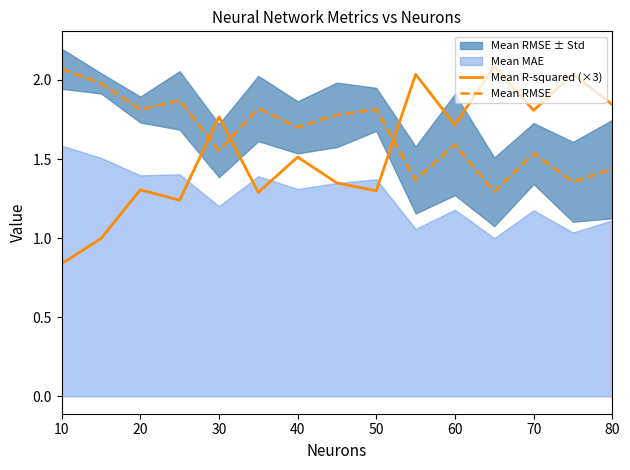

Is the value of Mean R-squared (×3) at 10 greater than the value of Mean RMSE at 30?

No